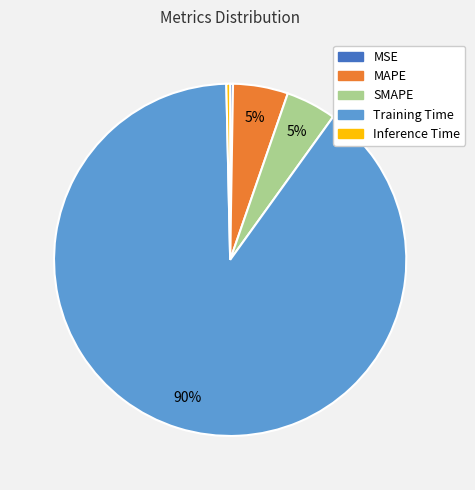

The Training Time slice represents 79% of the pie. True or false?

False